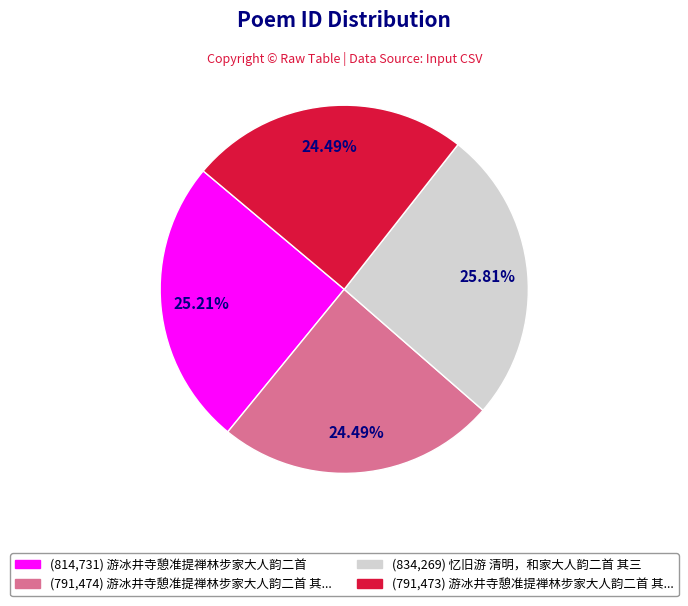

Does any single category account for the majority?

No